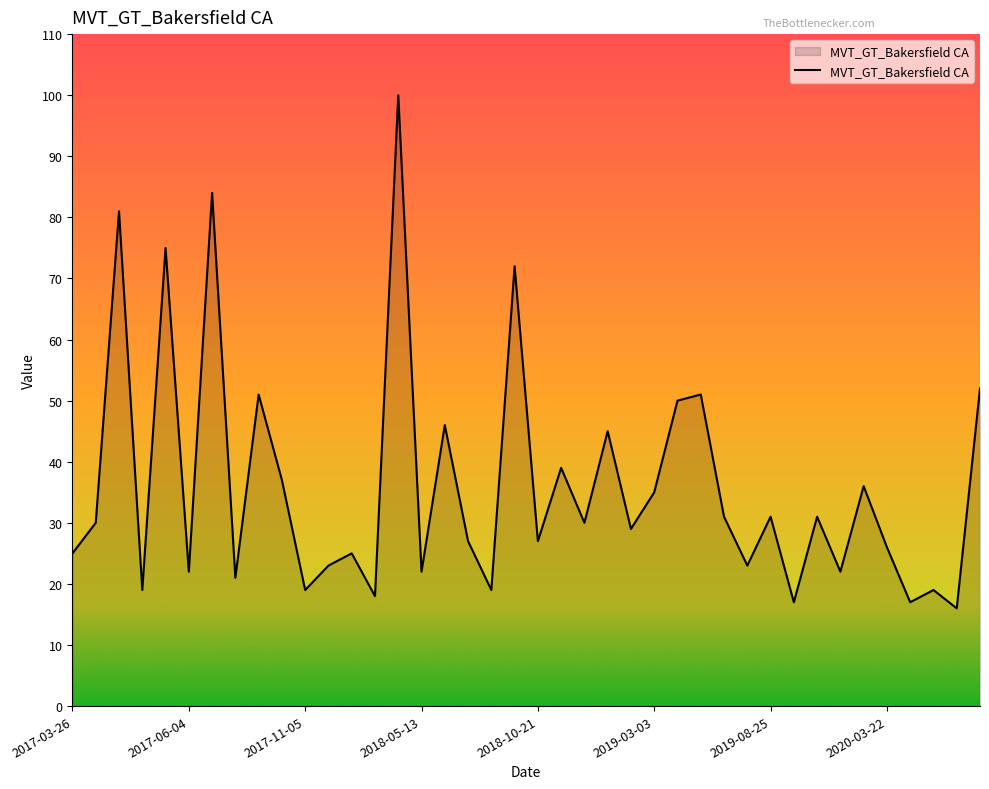

What is the greatest value displayed?

100